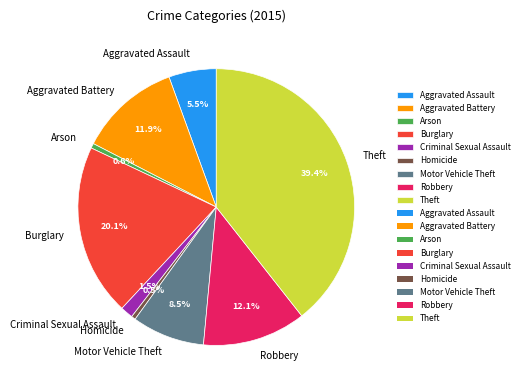

Combined, do Motor Vehicle Theft and Aggravated Battery account for over 50%?

No